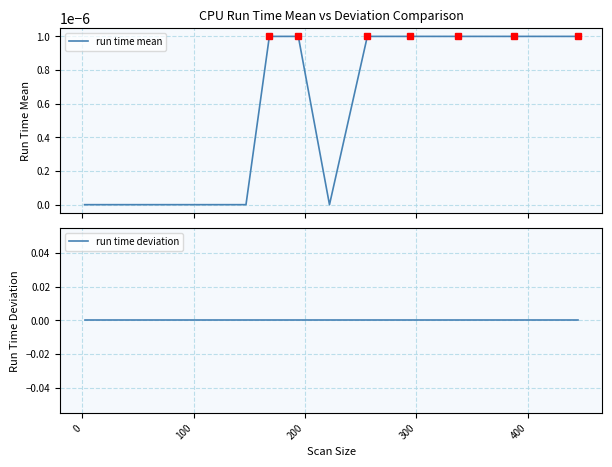

True or false: run time deviation and run time mean cross at least once.

False